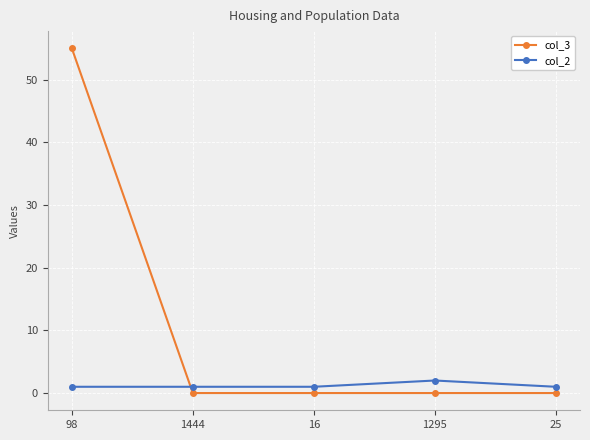

What position from the left is 98?

1